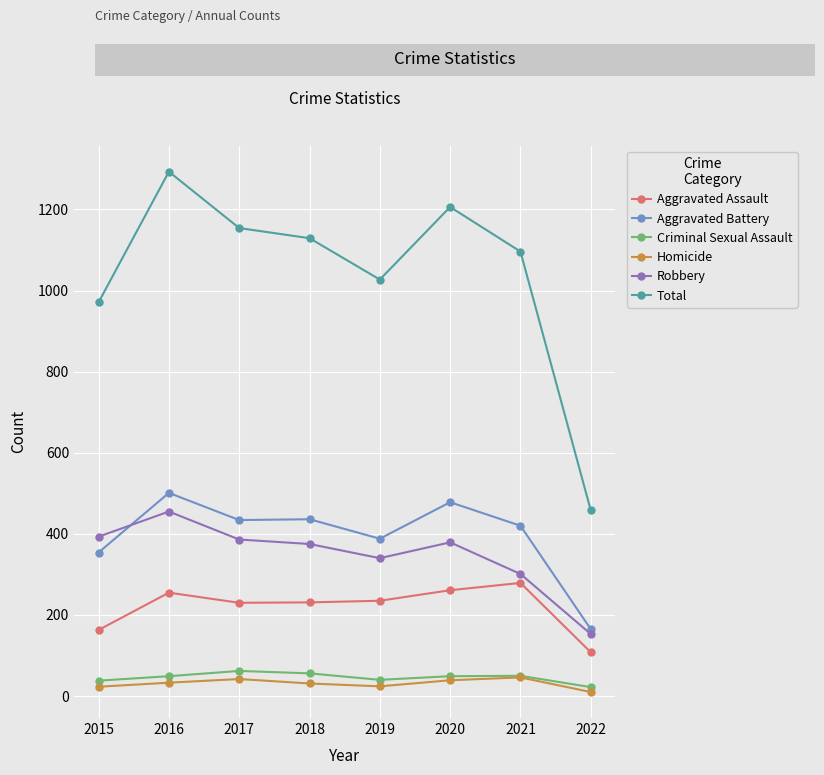

Where does the Robbery series first go above 379?

2015